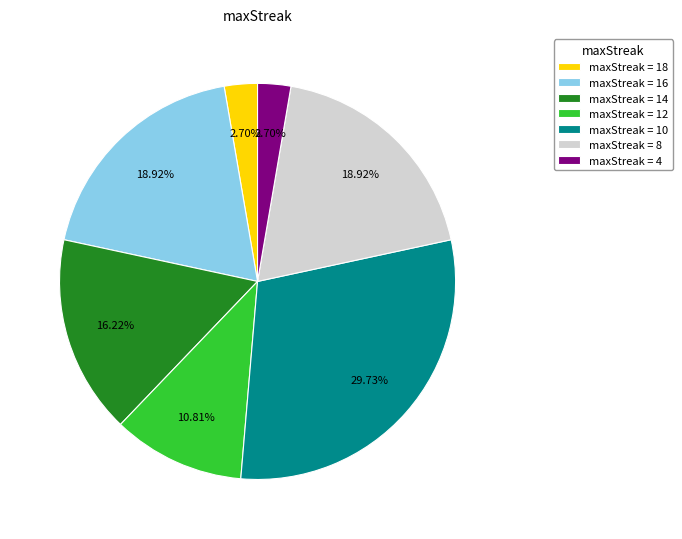

Which category has the biggest portion of the pie?

maxStreak = 10